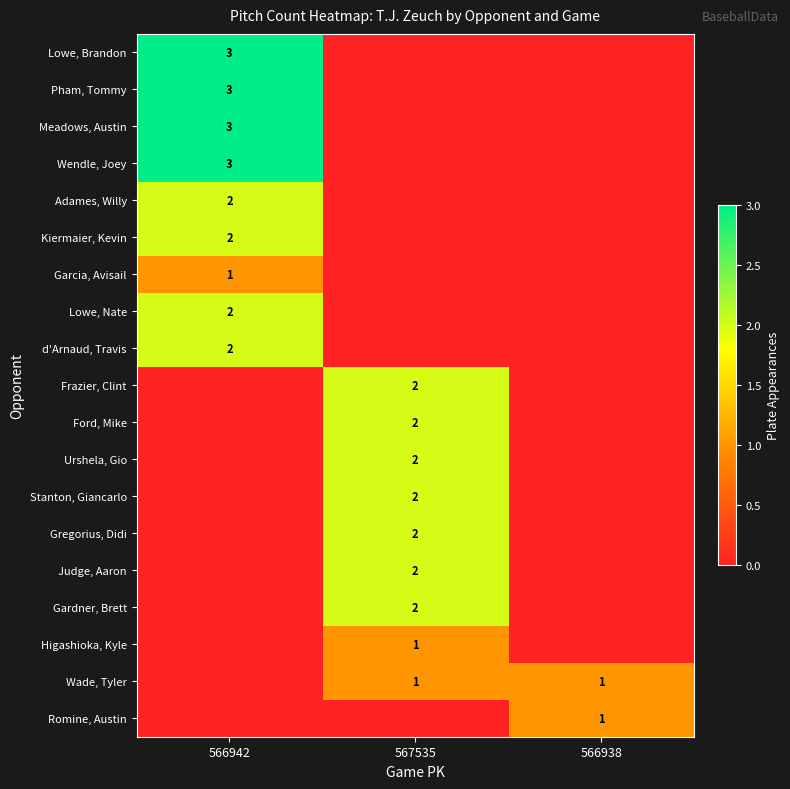

How many positive values does the Romine, Austin series have?

1